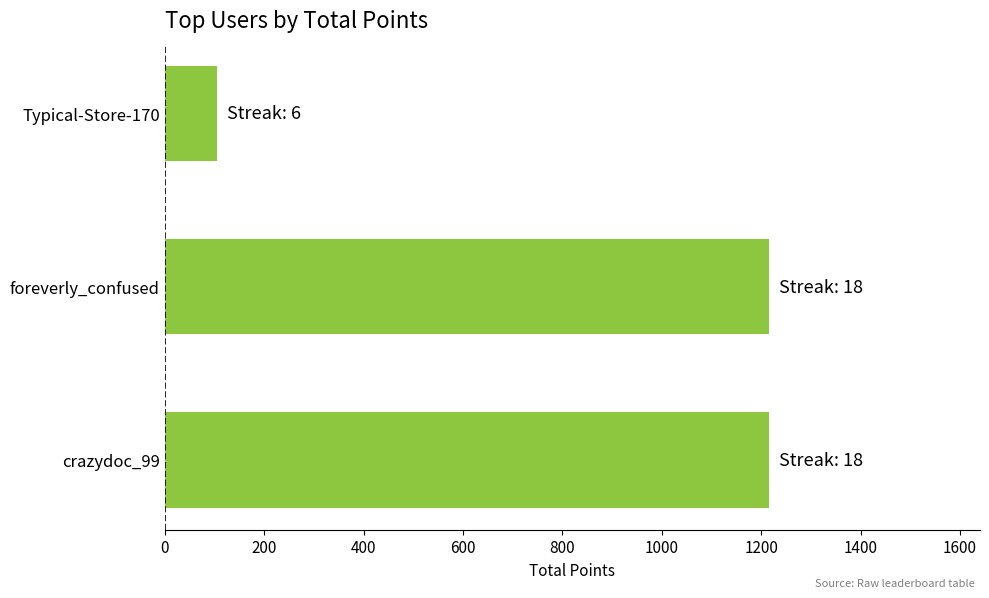

Reading top to bottom, what are all the values shown in this chart?

Typical-Store-170=105	foreverly_confused=1215	crazydoc_99=1215